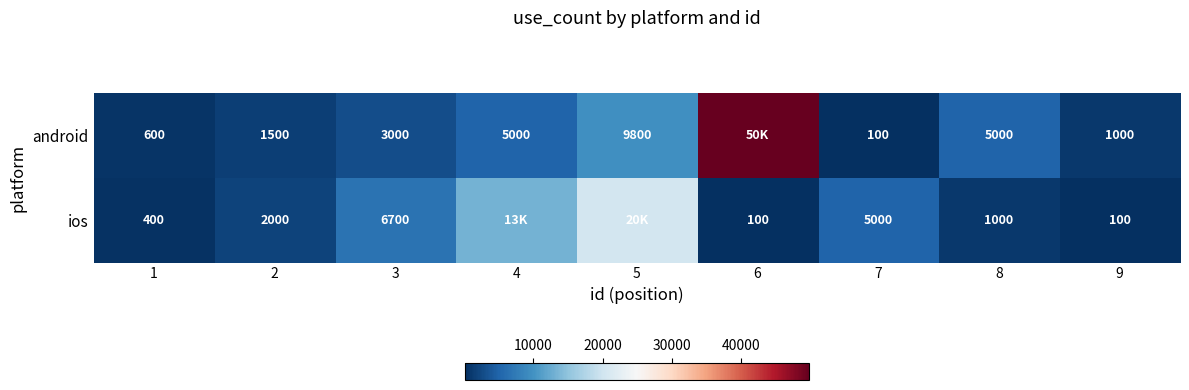

At which category is the sum across all series the highest?

6